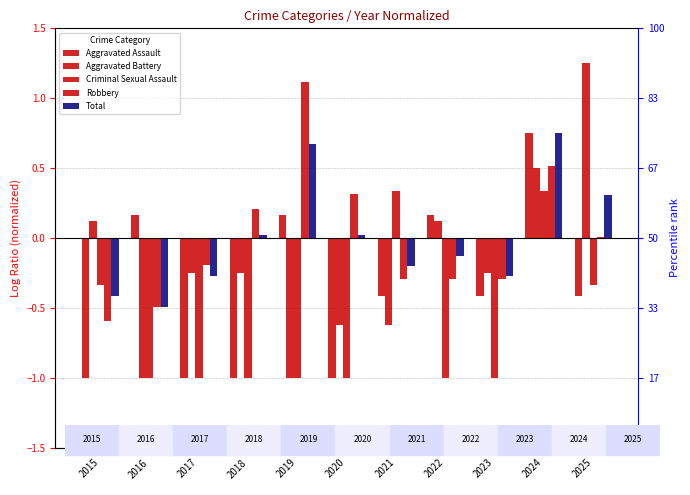

Count the number of categories in the chart.

11